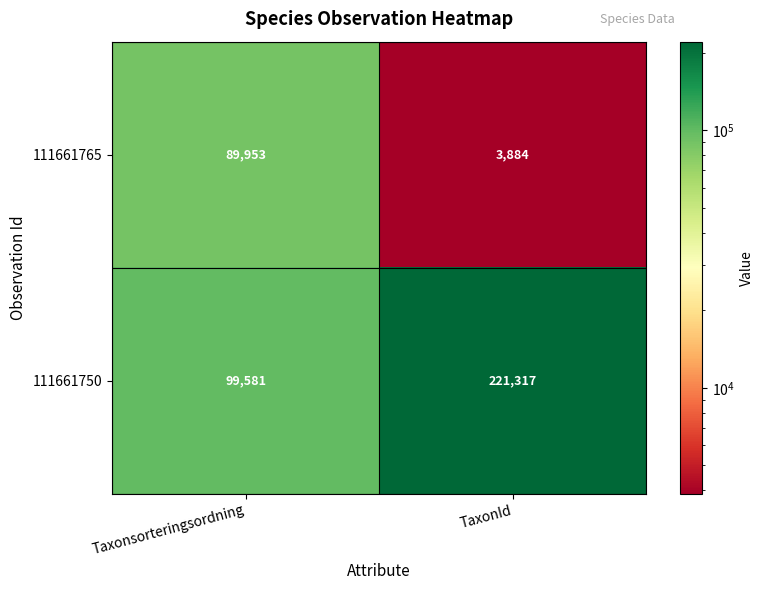

Rank the series by their maximum value, from lowest to highest.

111661765, 111661750